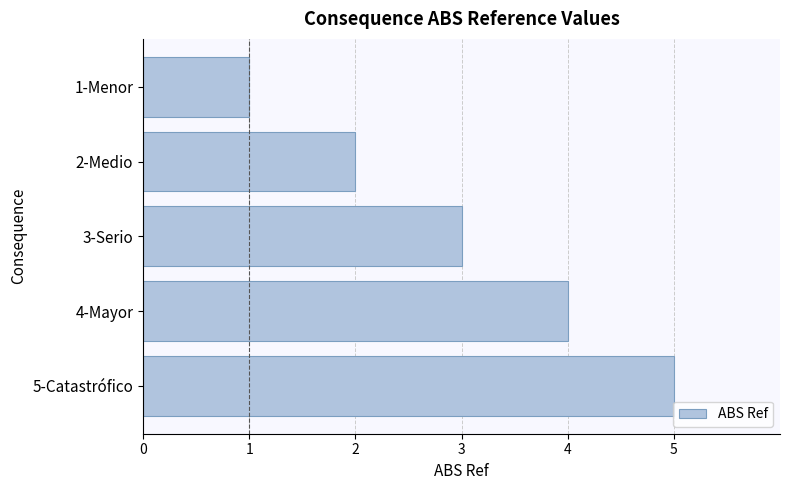

How many series are shown in this chart?

1